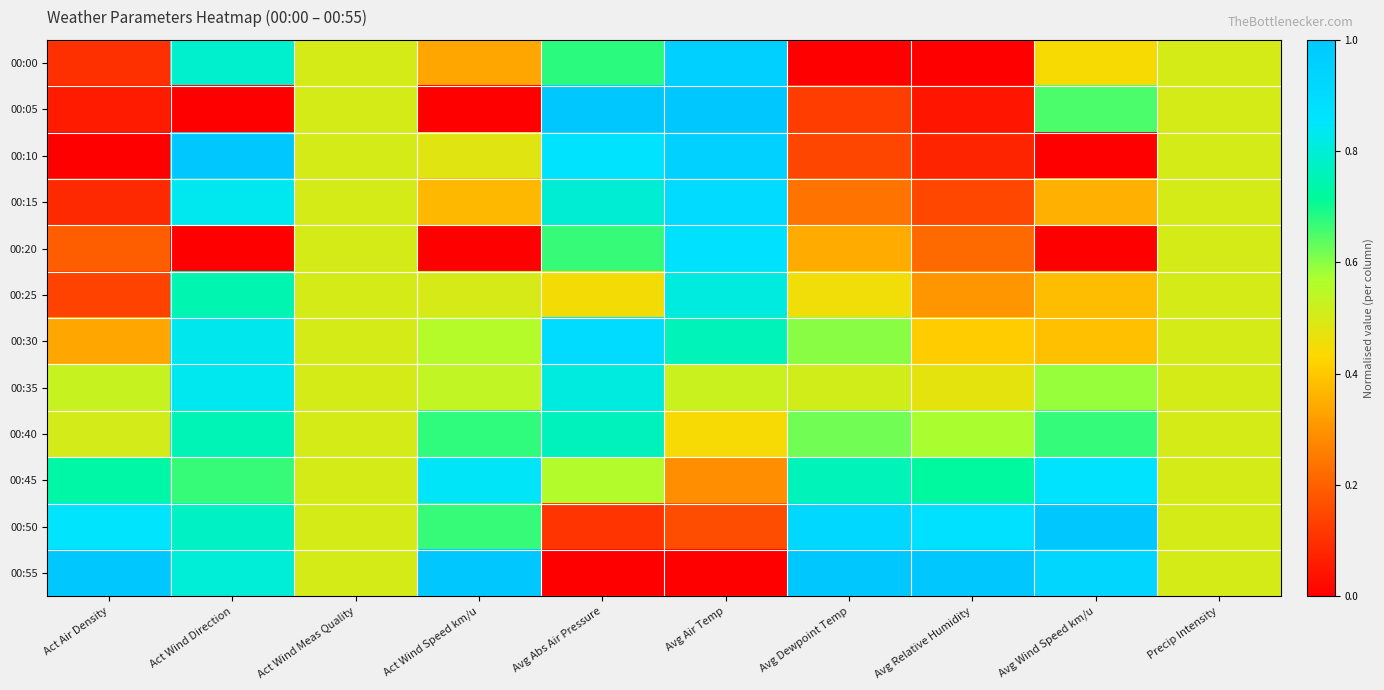

Reading left to right, transcribe all the data shown in this chart.

00:00: Act Air Density=0.1	Act Wind Direction=0.8	Act Wind Meas Quality=0.5	Act Wind Speed km/u=0.3	Avg Abs Air Pressure=0.7	Avg Air Temp=1.0	Avg Dewpoint Temp=0.0	Avg Relative Humidity=0.0	Avg Wind Speed km/u=0.4	Precip Intensity=0.5
00:05: Act Air Density=0.1	Act Wind Direction=0.0	Act Wind Meas Quality=0.5	Act Wind Speed km/u=0.0	Avg Abs Air Pressure=1.0	Avg Air Temp=1.0	Avg Dewpoint Temp=0.1	Avg Relative Humidity=0.0	Avg Wind Speed km/u=0.7	Precip Intensity=0.5
00:10: Act Air Density=0.0	Act Wind Direction=1.0	Act Wind Meas Quality=0.5	Act Wind Speed km/u=0.5	Avg Abs Air Pressure=0.9	Avg Air Temp=1.0	Avg Dewpoint Temp=0.1	Avg Relative Humidity=0.1	Avg Wind Speed km/u=0.0	Precip Intensity=0.5
00:15: Act Air Density=0.1	Act Wind Direction=0.8	Act Wind Meas Quality=0.5	Act Wind Speed km/u=0.4	Avg Abs Air Pressure=0.8	Avg Air Temp=0.9	Avg Dewpoint Temp=0.2	Avg Relative Humidity=0.1	Avg Wind Speed km/u=0.4	Precip Intensity=0.5
00:20: Act Air Density=0.2	Act Wind Direction=0.0	Act Wind Meas Quality=0.5	Act Wind Speed km/u=0.0	Avg Abs Air Pressure=0.7	Avg Air Temp=0.9	Avg Dewpoint Temp=0.3	Avg Relative Humidity=0.2	Avg Wind Speed km/u=0.0	Precip Intensity=0.5
00:25: Act Air Density=0.1	Act Wind Direction=0.7	Act Wind Meas Quality=0.5	Act Wind Speed km/u=0.5	Avg Abs Air Pressure=0.4	Avg Air Temp=0.8	Avg Dewpoint Temp=0.5	Avg Relative Humidity=0.3	Avg Wind Speed km/u=0.4	Precip Intensity=0.5
00:30: Act Air Density=0.3	Act Wind Direction=0.8	Act Wind Meas Quality=0.5	Act Wind Speed km/u=0.6	Avg Abs Air Pressure=0.9	Avg Air Temp=0.8	Avg Dewpoint Temp=0.6	Avg Relative Humidity=0.4	Avg Wind Speed km/u=0.4	Precip Intensity=0.5
00:35: Act Air Density=0.5	Act Wind Direction=0.8	Act Wind Meas Quality=0.5	Act Wind Speed km/u=0.5	Avg Abs Air Pressure=0.8	Avg Air Temp=0.5	Avg Dewpoint Temp=0.5	Avg Relative Humidity=0.5	Avg Wind Speed km/u=0.6	Precip Intensity=0.5
00:40: Act Air Density=0.5	Act Wind Direction=0.8	Act Wind Meas Quality=0.5	Act Wind Speed km/u=0.7	Avg Abs Air Pressure=0.8	Avg Air Temp=0.4	Avg Dewpoint Temp=0.6	Avg Relative Humidity=0.6	Avg Wind Speed km/u=0.7	Precip Intensity=0.5
00:45: Act Air Density=0.7	Act Wind Direction=0.7	Act Wind Meas Quality=0.5	Act Wind Speed km/u=0.8	Avg Abs Air Pressure=0.6	Avg Air Temp=0.3	Avg Dewpoint Temp=0.8	Avg Relative Humidity=0.7	Avg Wind Speed km/u=0.9	Precip Intensity=0.5
00:50: Act Air Density=0.9	Act Wind Direction=0.8	Act Wind Meas Quality=0.5	Act Wind Speed km/u=0.7	Avg Abs Air Pressure=0.1	Avg Air Temp=0.2	Avg Dewpoint Temp=0.9	Avg Relative Humidity=0.9	Avg Wind Speed km/u=1.0	Precip Intensity=0.5
00:55: Act Air Density=1.0	Act Wind Direction=0.8	Act Wind Meas Quality=0.5	Act Wind Speed km/u=1.0	Avg Abs Air Pressure=0.0	Avg Air Temp=0.0	Avg Dewpoint Temp=1.0	Avg Relative Humidity=1.0	Avg Wind Speed km/u=0.9	Precip Intensity=0.5